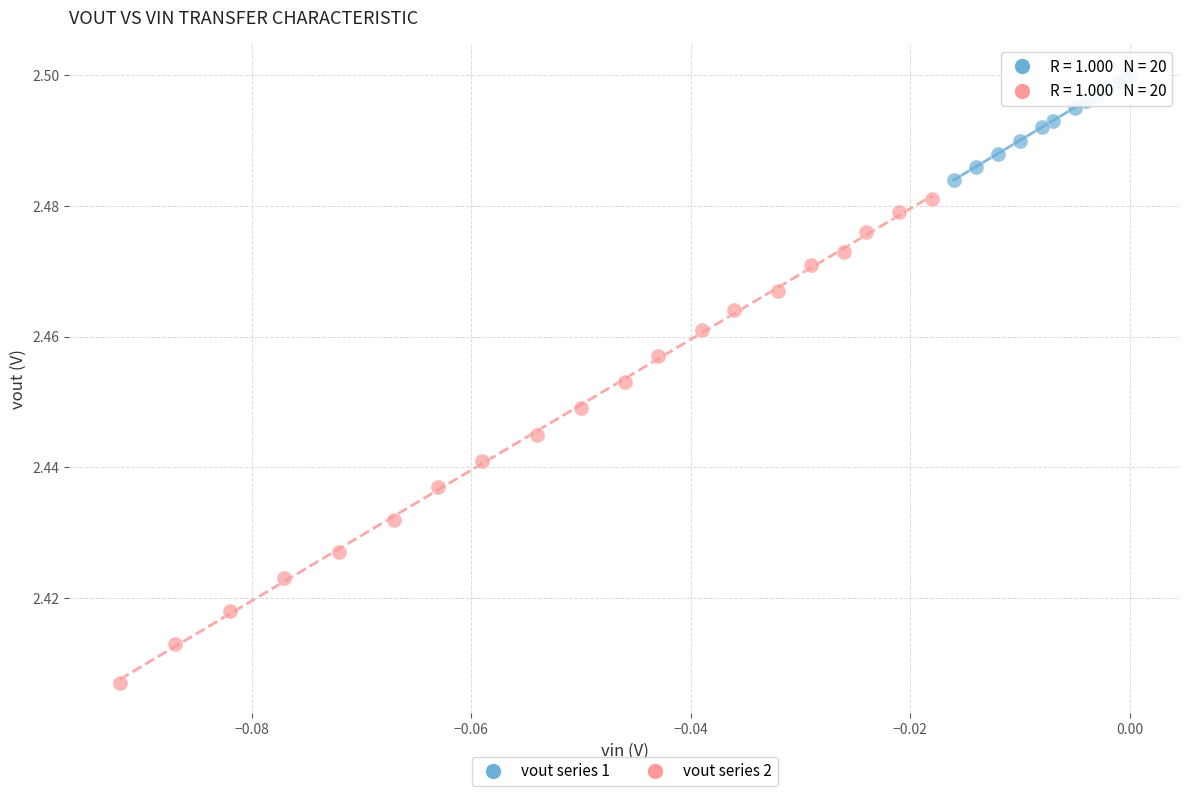

Which series reaches the maximum Y coordinate?

vout series 1